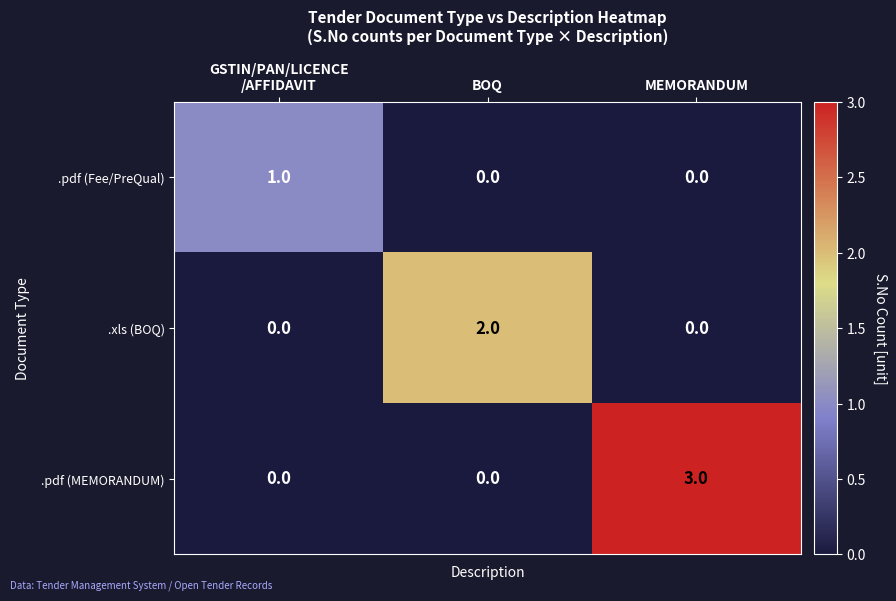

List the series in order of their peak value, highest first.

.pdf (MEMORANDUM), .xls (BOQ), .pdf (Fee/PreQual)